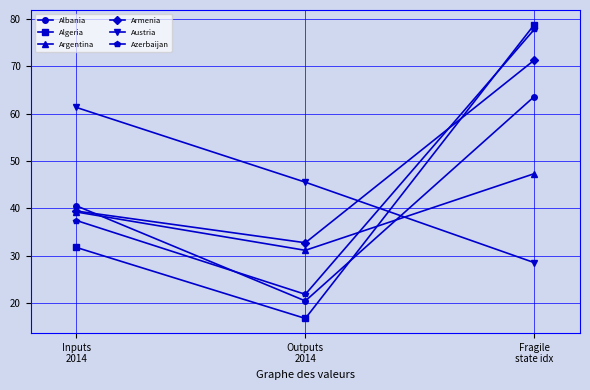

Which series has the largest range (max minus min)?

Algeria